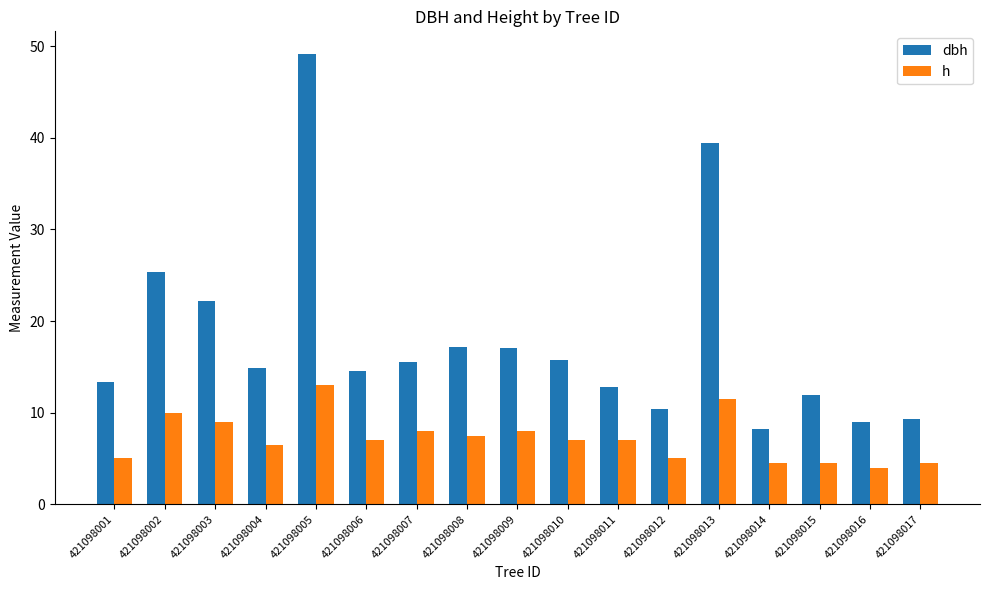

Which series changed the most between 421098006 and 421098013?

dbh